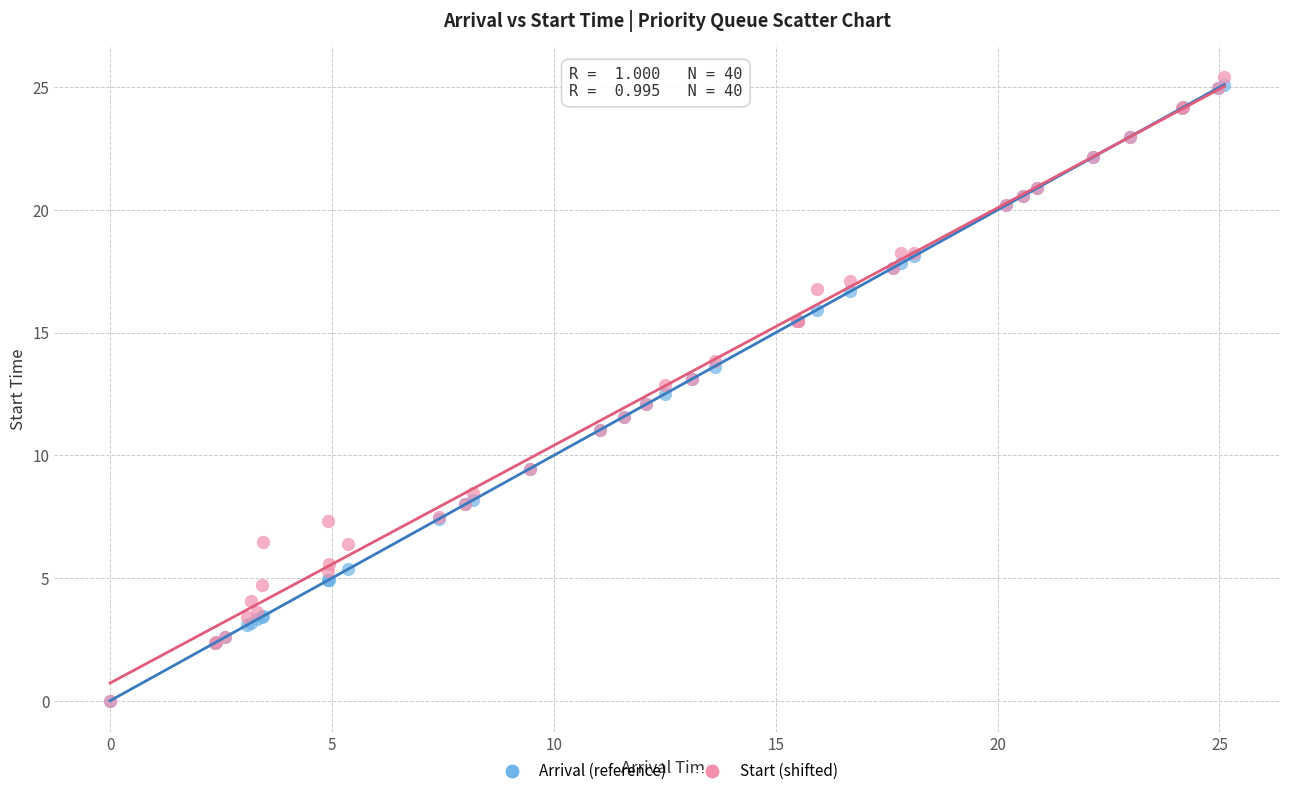

Which series reaches the maximum Y coordinate?

Start (shifted)